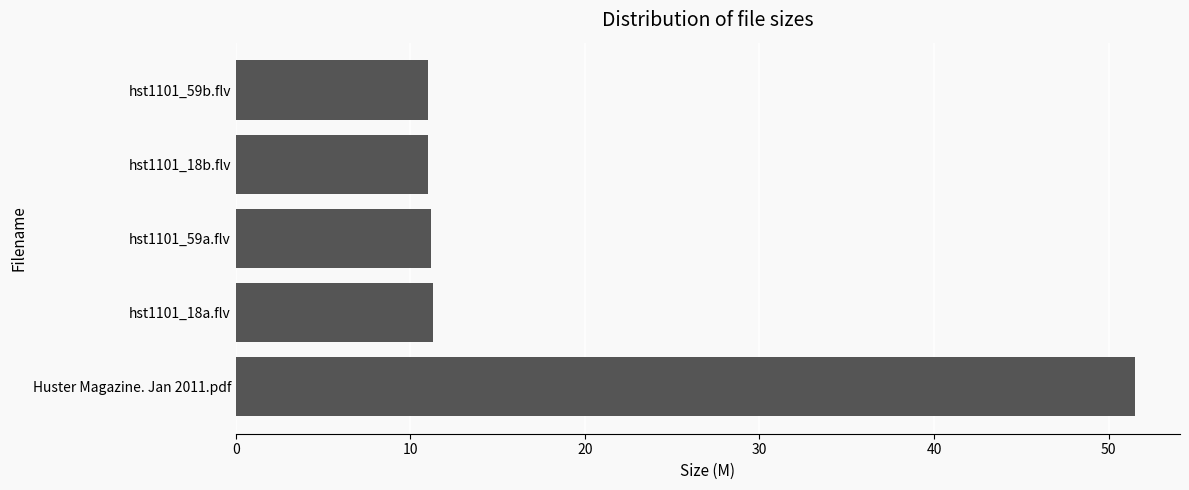

What is the approximate value at hst1101_59b.flv?

11.0